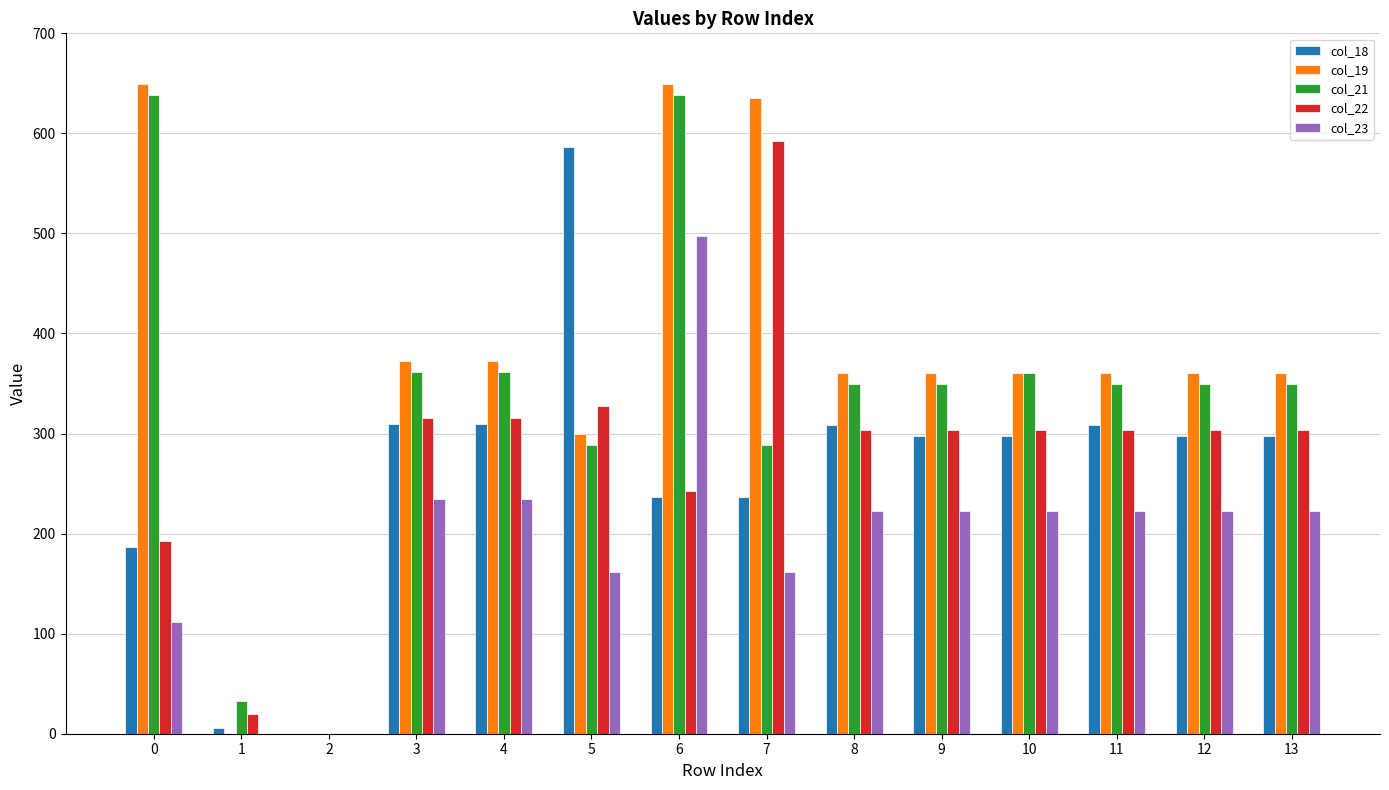

At which category is the sum across all series the highest?

6